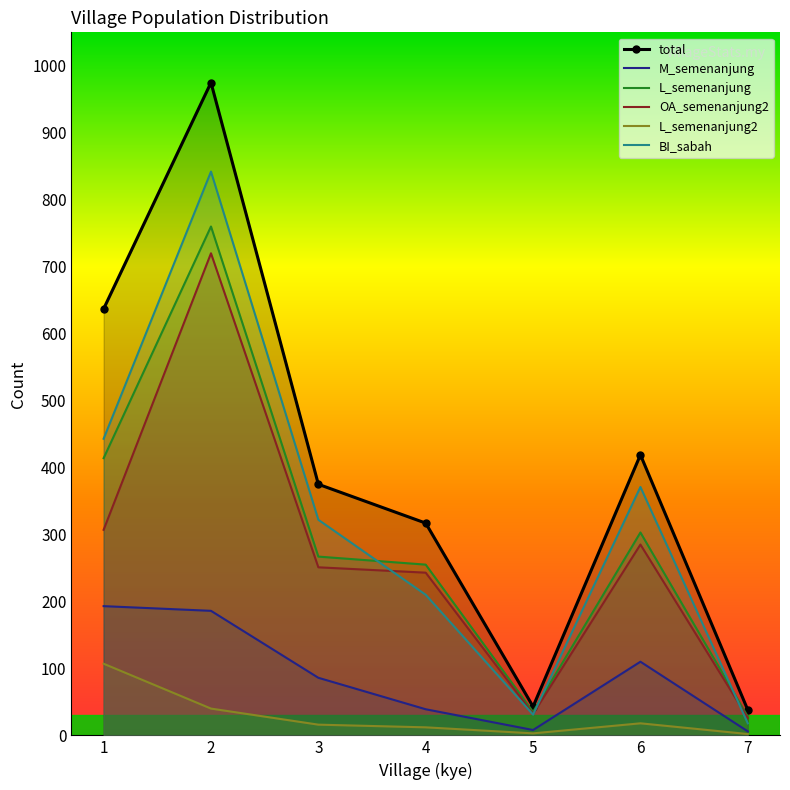

At how many categories does at least one series exceed 6?

7